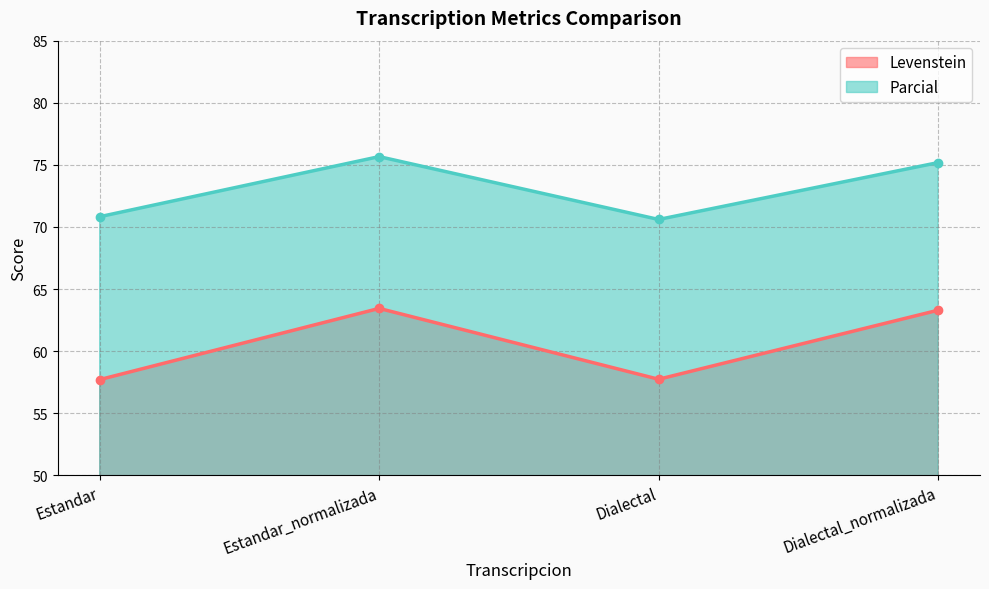

What is the label of the 1st point from the left?

Estandar